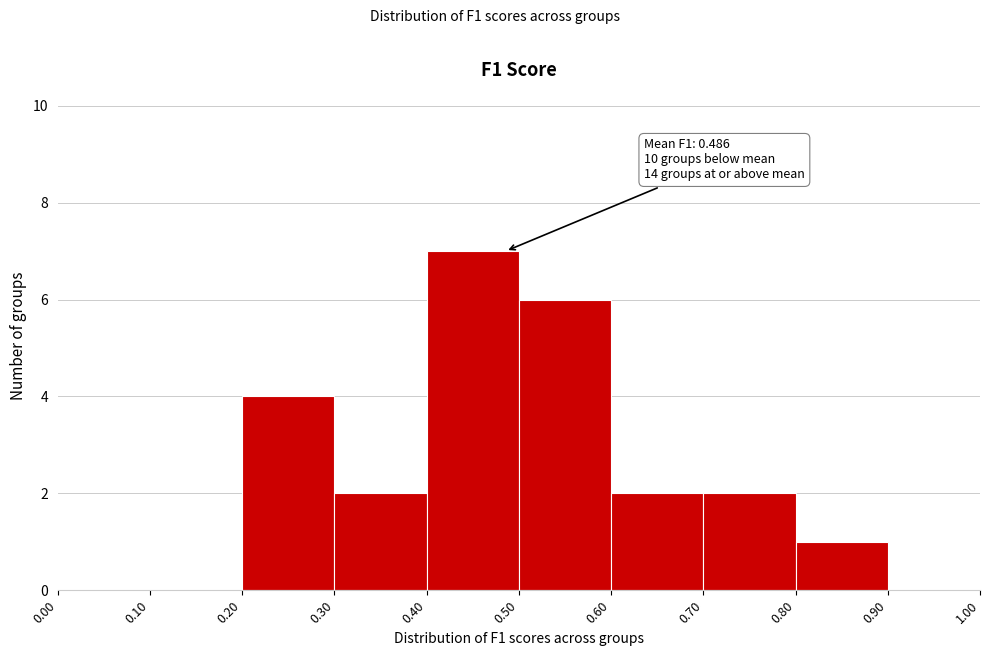

Which range on the x-axis has the tallest bar?

0.40 to 0.50